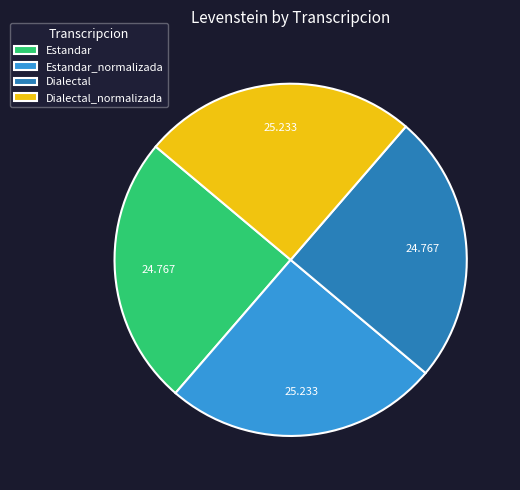

Does Dialectal_normalizada represent more than half of the total?

No